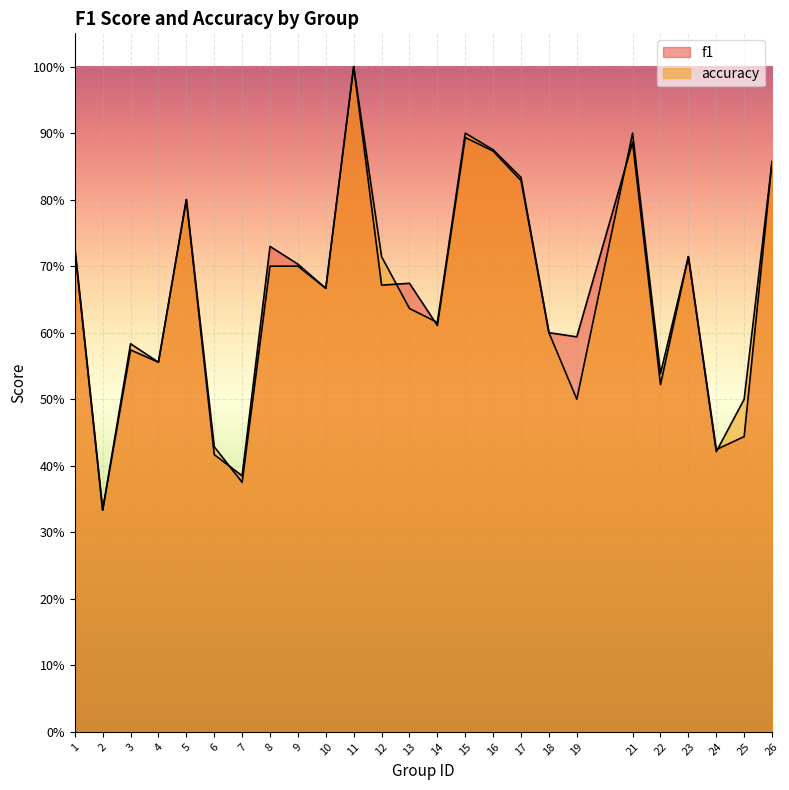

Where is accuracy nearest to the value 0?

2